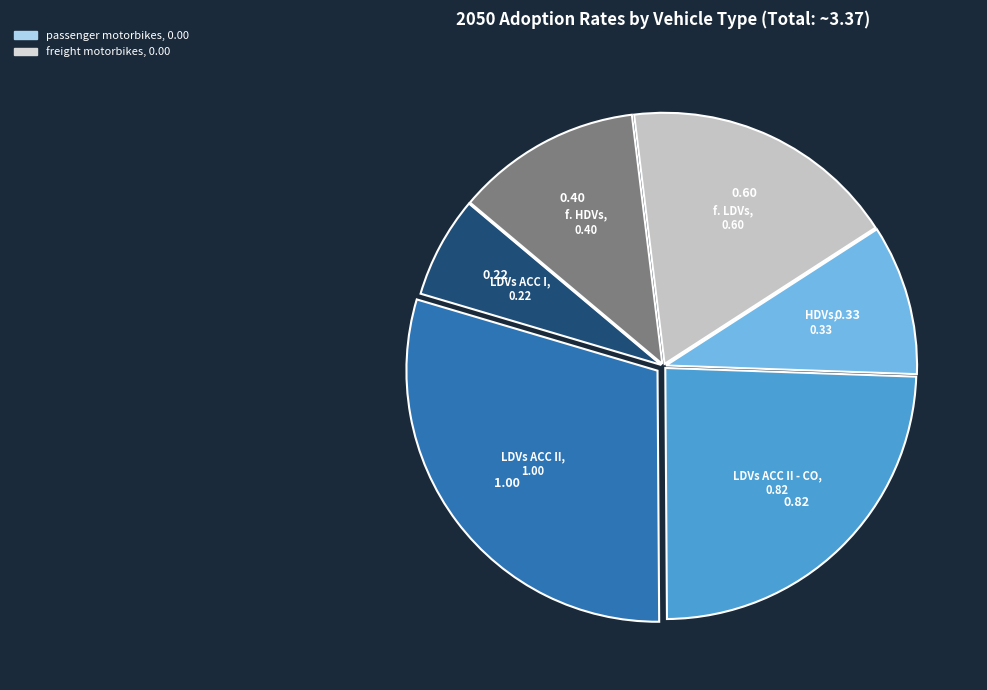

Count the number of slices in the pie.

8